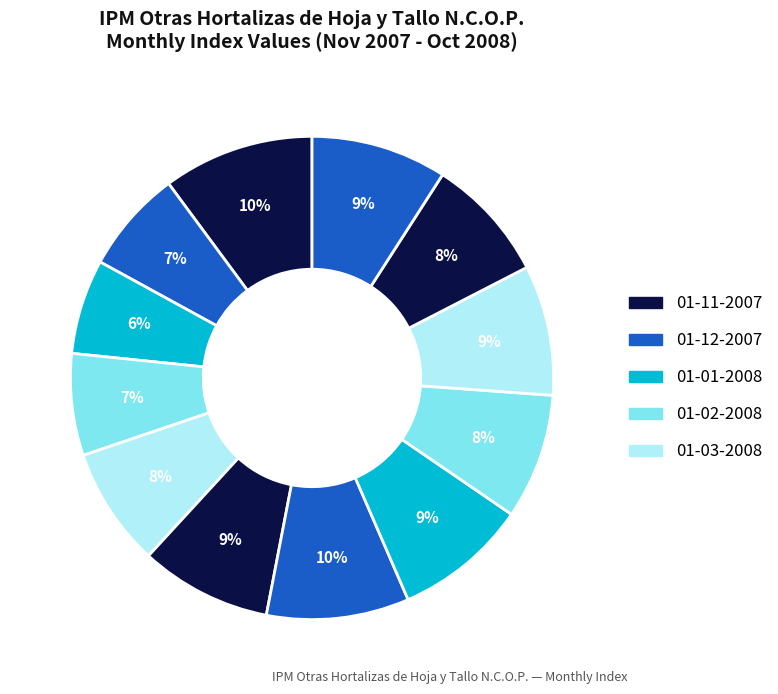

Does any single category account for the majority?

No